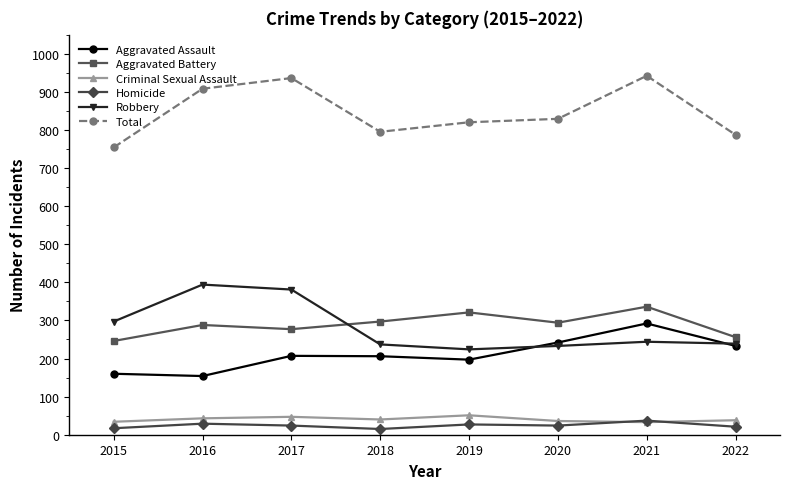

Is it true that Aggravated Assault equals 347 at 2020?

False